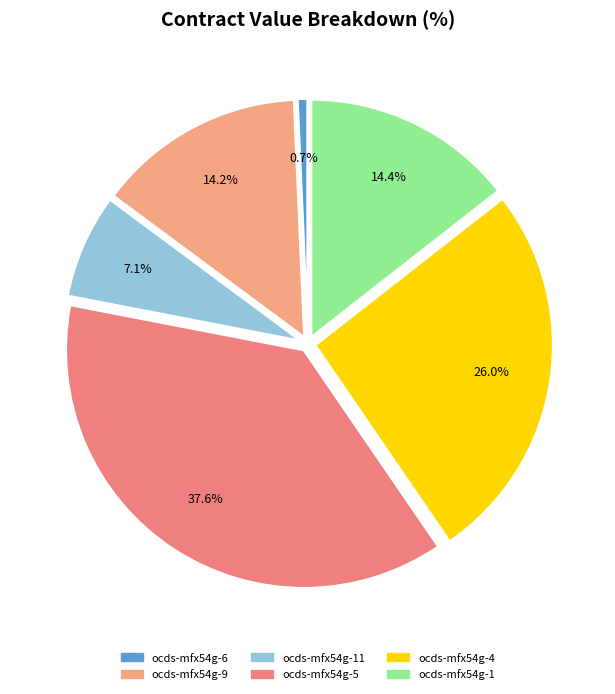

What percentage is the ocds-mfx54g-6 slice, to the nearest percent?

1%